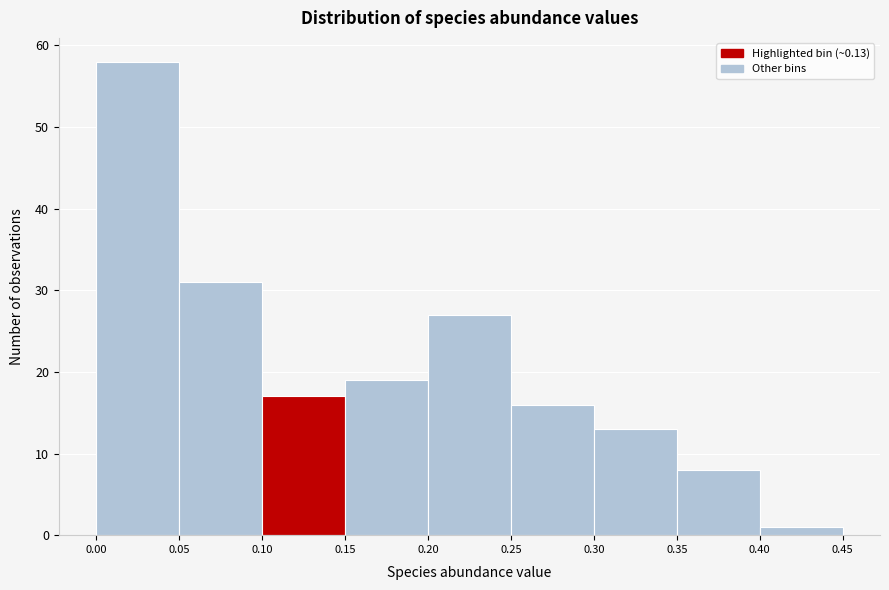

What is the height of the bar covering 0.05 to 0.10 on the x-axis? The values are not printed on the chart, so give them approximately, as read against the axis.

31